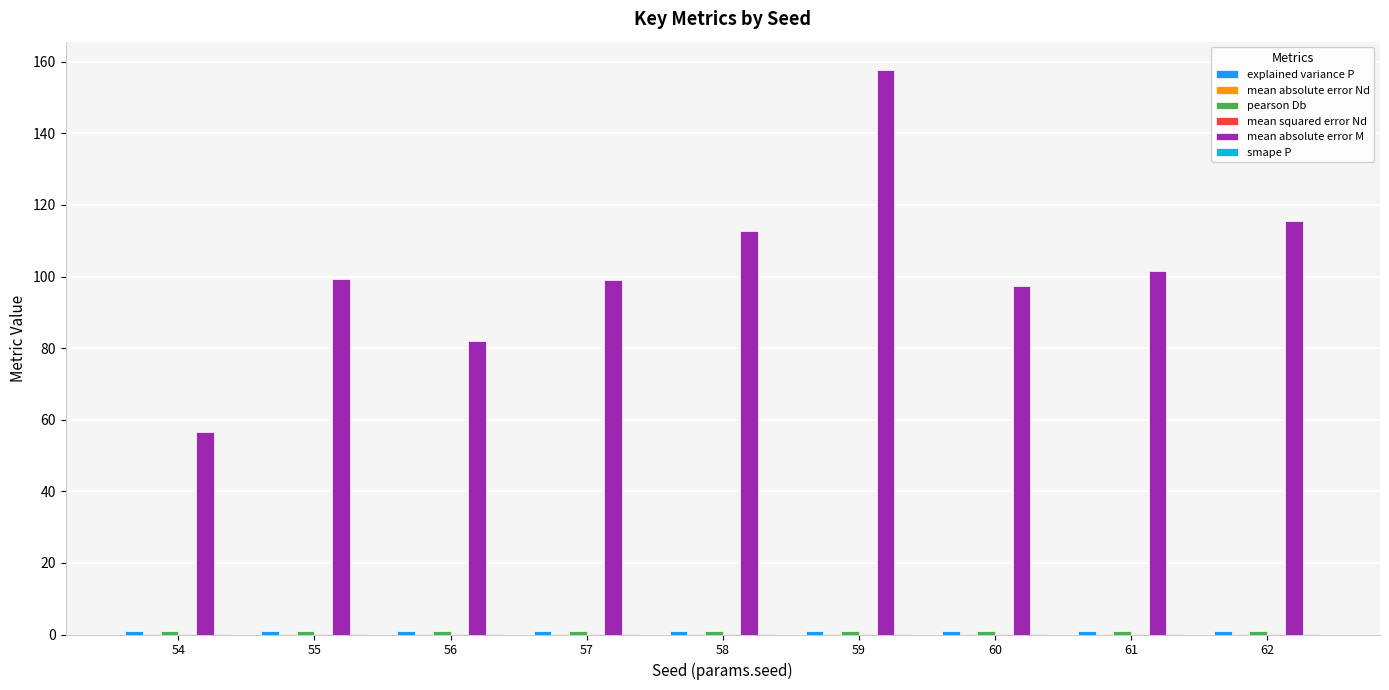

Are the bars grouped side by side (vs. stacked)?

Yes